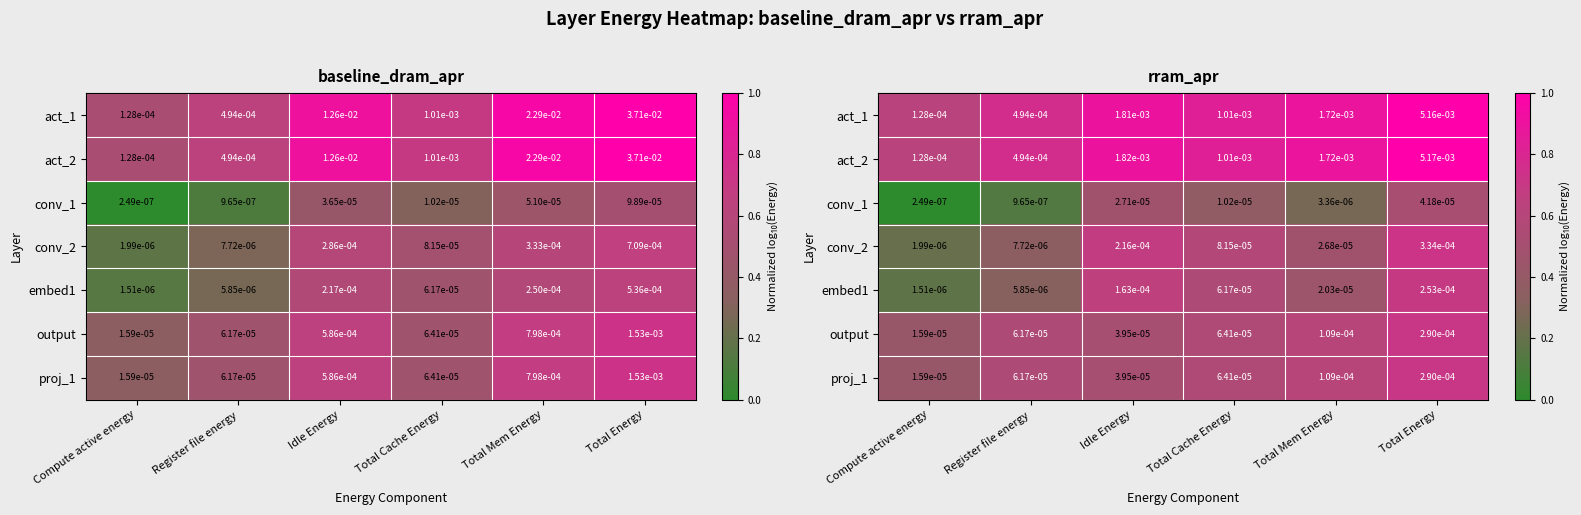

How many categories are shown in the chart?

6